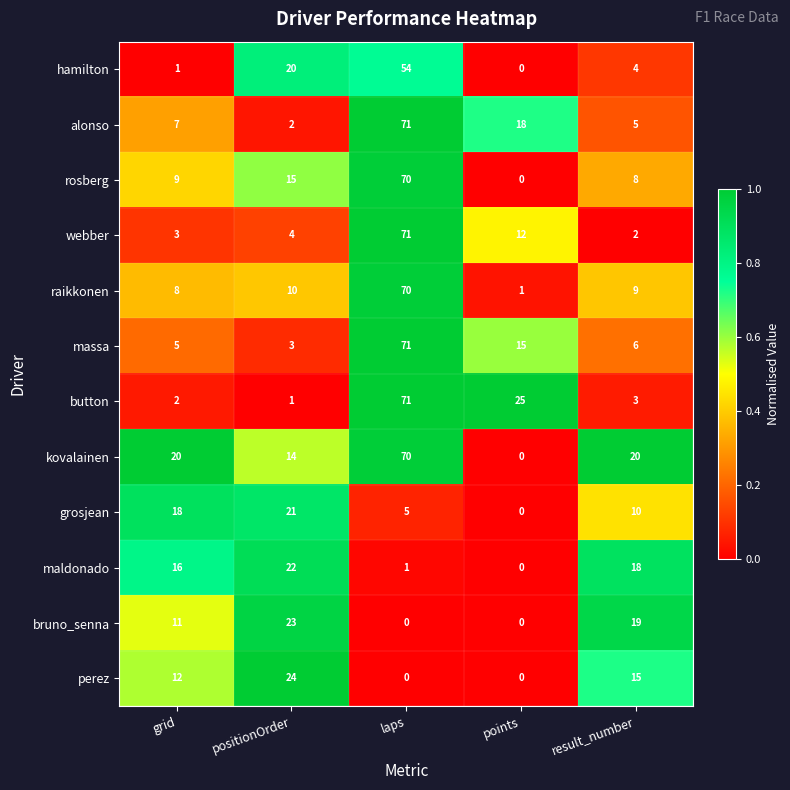

Between grid and laps, which series saw the biggest shift?

button